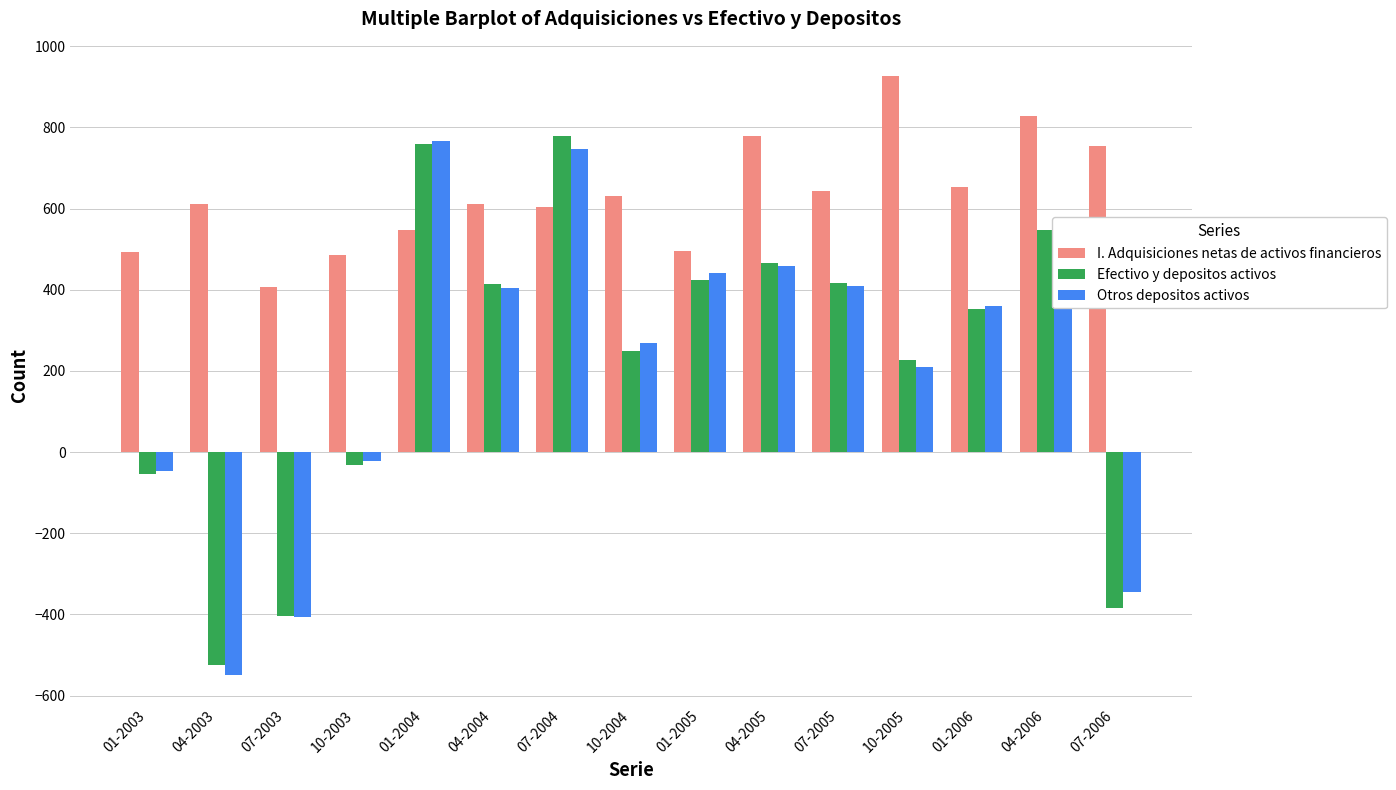

The value of I. Adquisiciones netas de activos financieros at 07-2006 is 1215. True or false?

False